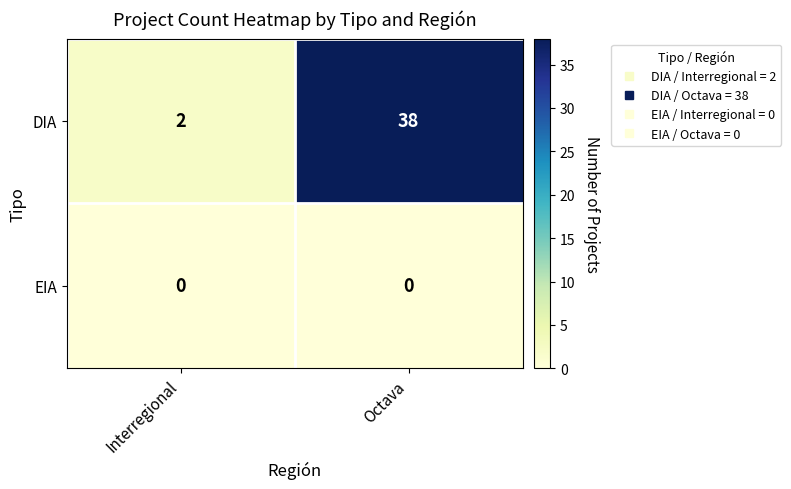

Between Interregional and Octava, which series saw the biggest shift?

DIA